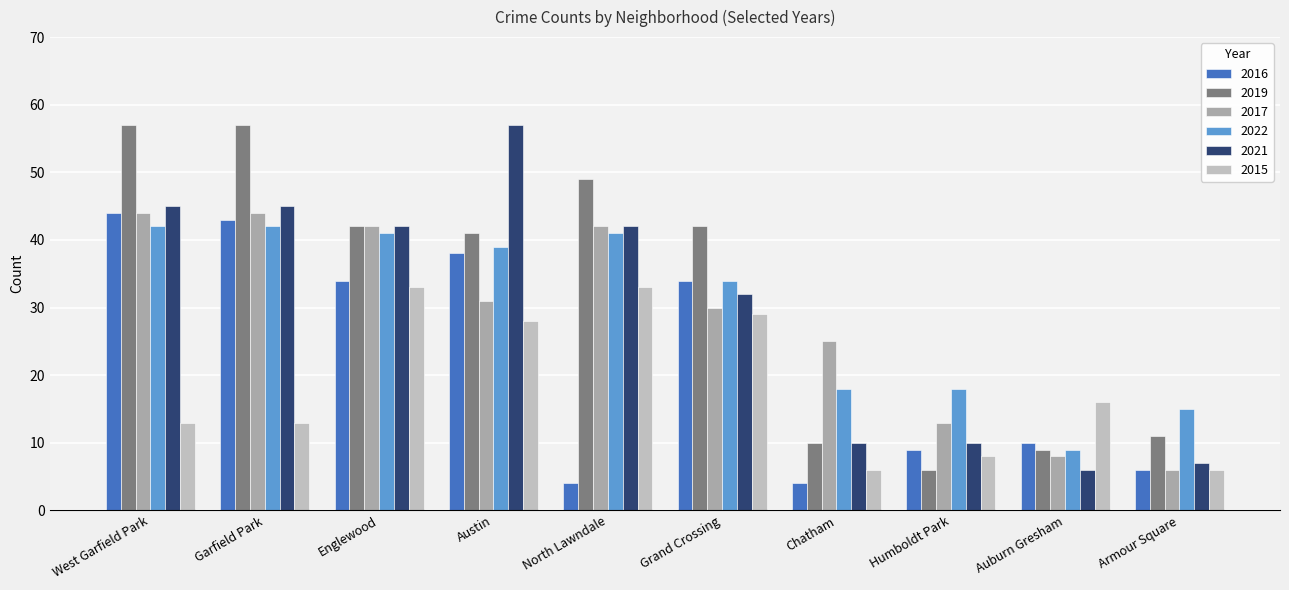

How many bars are there in total?

60